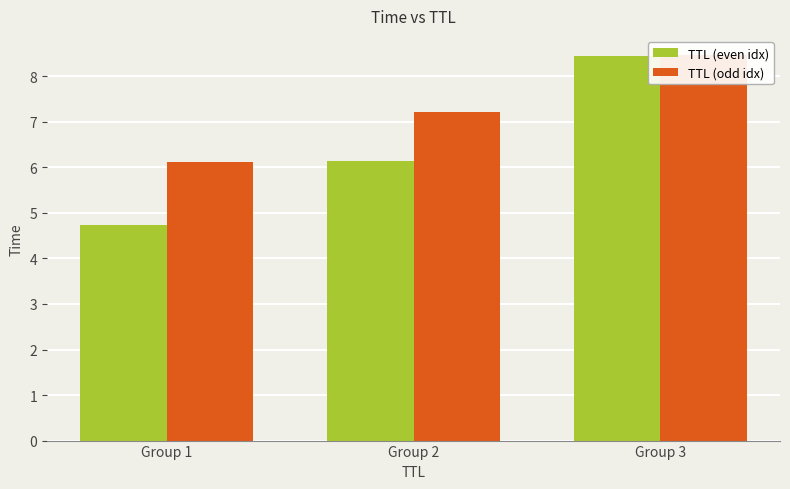

True or false: TTL (even idx) has a value of 6.1 at Group 2.

True